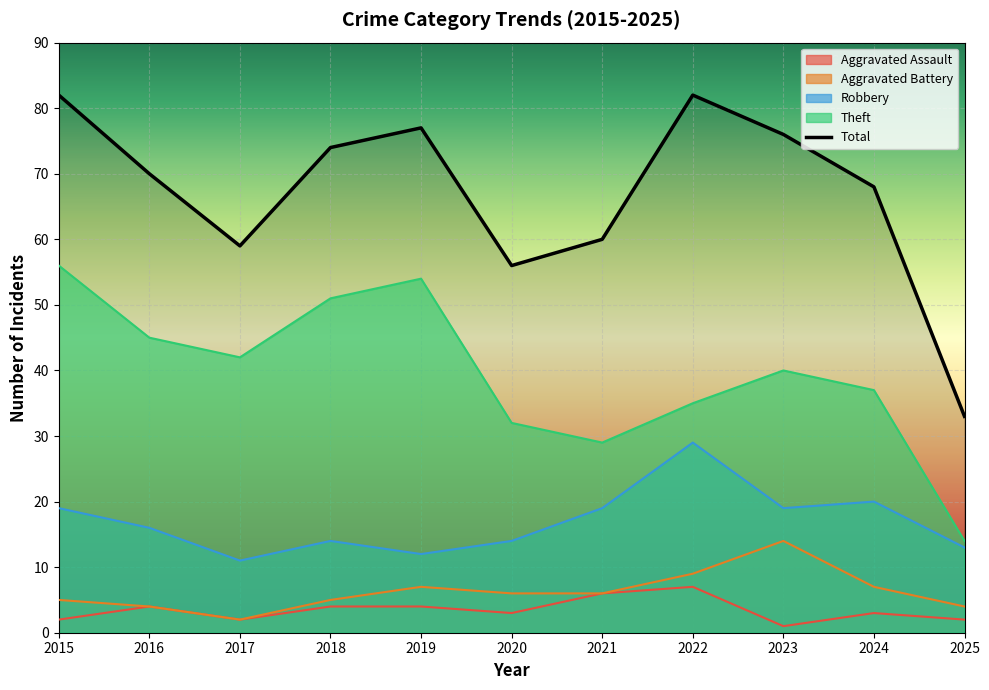

True or false: Robbery and Theft intersect in this chart.

False